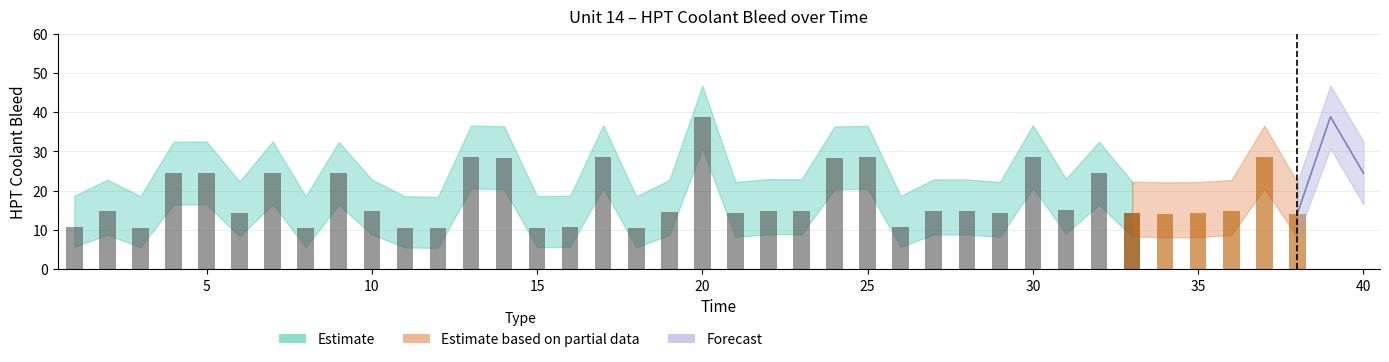

Reading left to right, transcribe all the data shown in this chart.

HPT Coolant Bleed: 1=10.7	2=14.8	3=10.6	4=24.5	5=24.5	6=14.4	7=24.6	8=10.6	9=24.4	10=14.9	11=10.6	12=10.4	13=28.5	14=28.4	15=10.6	16=10.7	17=28.7	18=10.6	19=14.7	20=38.8	21=14.2	22=14.9	23=14.9	24=28.4	25=28.5	26=10.7	27=14.9	28=14.9	29=14.2	30=28.7	31=15.1	32=24.5	33=14.3	34=14.2	35=14.2	36=14.7	37=28.5	38=14.2	39=38.8	40=24.5
HPT Coolant Bleed Upper: 1=18.7	2=22.8	3=18.6	4=32.5	5=32.5	6=22.4	7=32.6	8=18.6	9=32.4	10=22.9	11=18.6	12=18.4	13=36.5	14=36.4	15=18.6	16=18.7	17=36.7	18=18.6	19=22.7	20=46.8	21=22.2	22=22.9	23=22.9	24=36.4	25=36.5	26=18.7	27=22.9	28=22.9	29=22.2	30=36.7	31=23.1	32=32.5	33=22.3	34=22.1	35=22.2	36=22.7	37=36.5	38=22.2	39=46.8	40=32.5
HPT Coolant Bleed Lower: 1=5.7	2=8.8	3=5.6	4=16.5	5=16.5	6=8.4	7=16.6	8=5.6	9=16.4	10=8.9	11=5.6	12=5.5	13=20.5	14=20.4	15=5.6	16=5.7	17=20.7	18=5.6	19=8.7	20=30.8	21=8.2	22=8.9	23=8.9	24=20.4	25=20.5	26=5.7	27=8.9	28=8.9	29=8.2	30=20.7	31=9.1	32=16.5	33=8.3	34=8.2	35=8.2	36=8.7	37=20.5	38=8.2	39=30.8	40=16.5